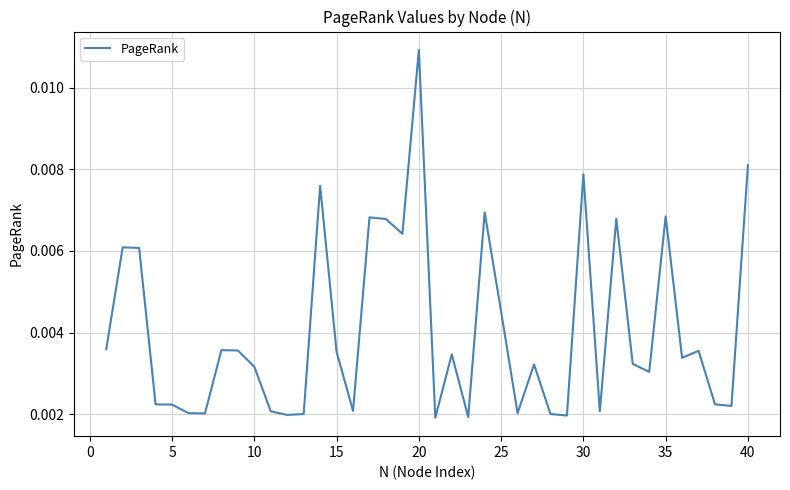

How many lines are shown in the chart?

1